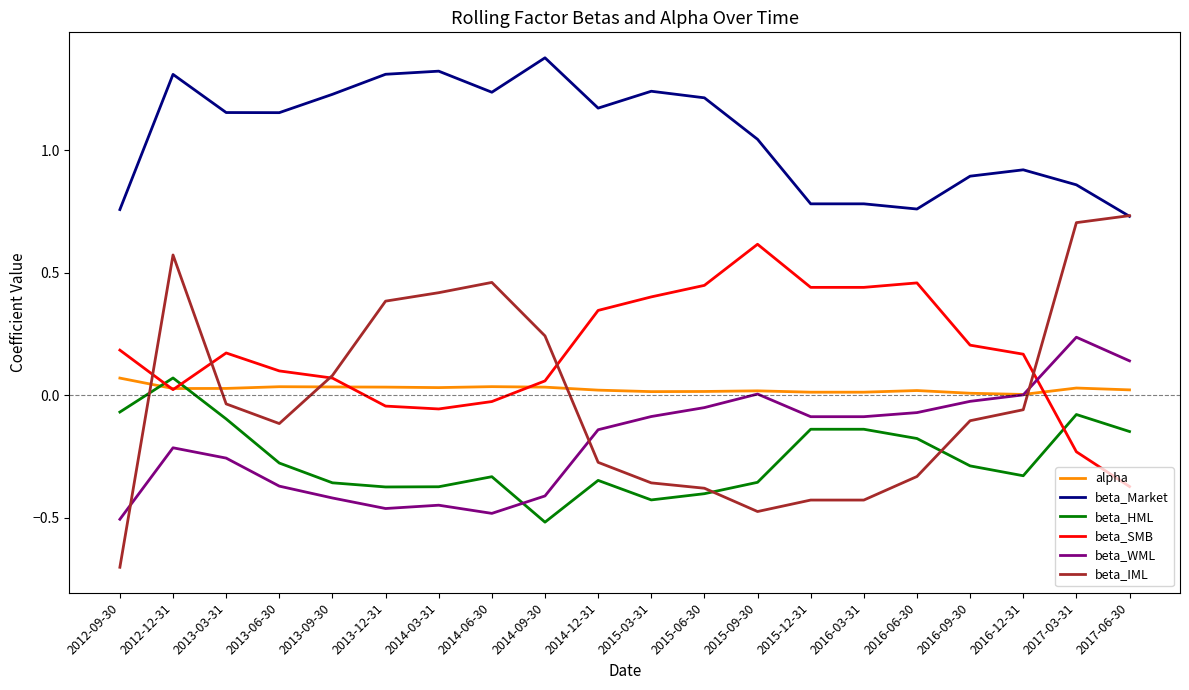

What are all the series names shown in the legend?

alpha, beta_Market, beta_HML, beta_SMB, beta_WML, beta_IML